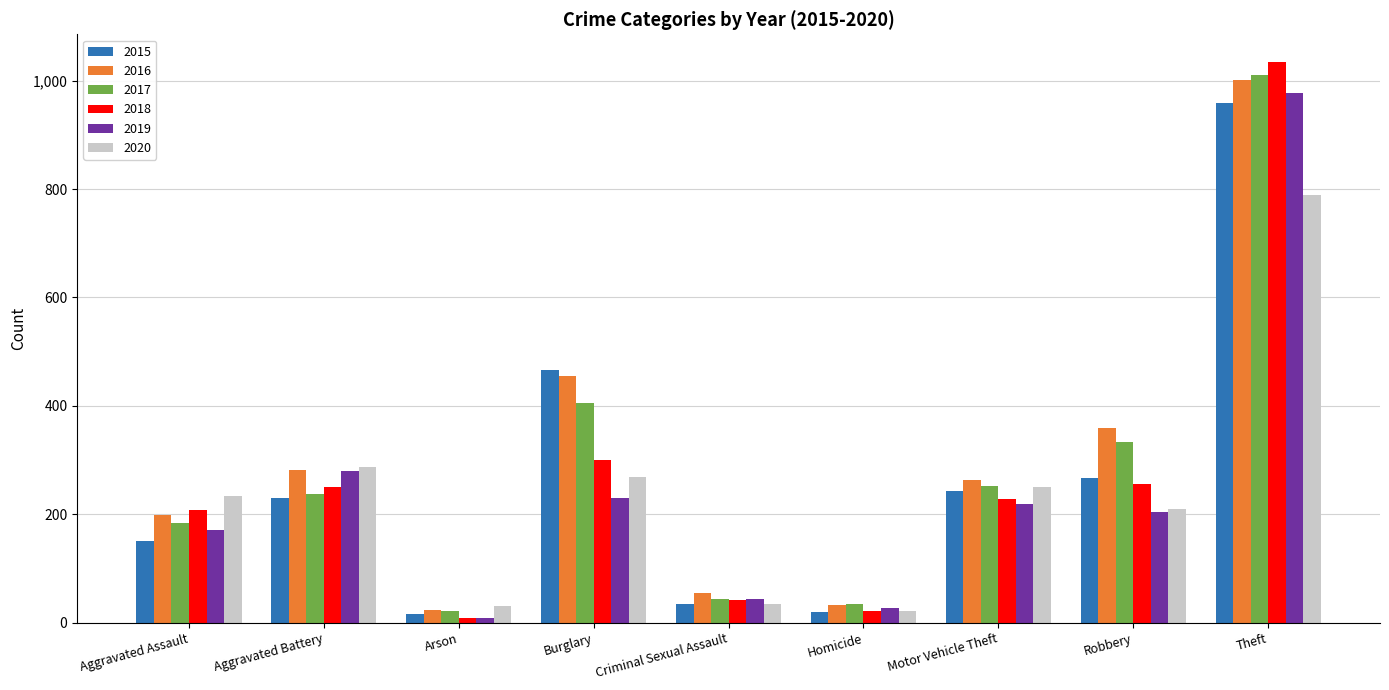

At which category is the sum across all series the highest?

Theft